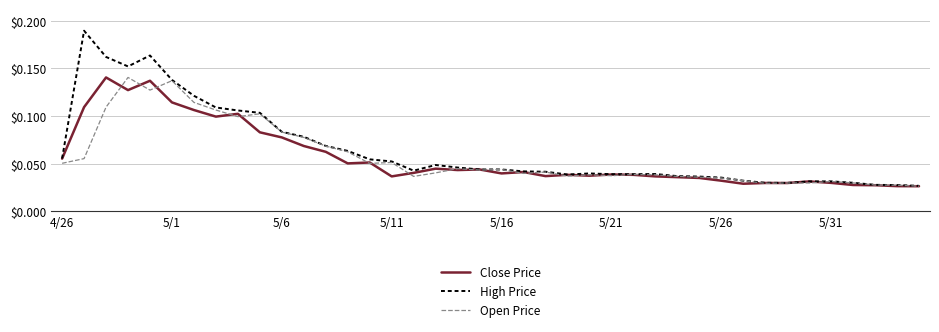

Which series has the largest range (max minus min)?

High Price